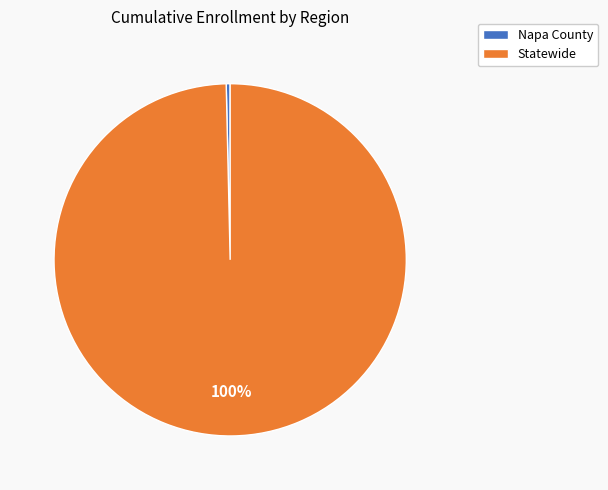

Do Napa County and Statewide together represent more than half of the pie?

Yes